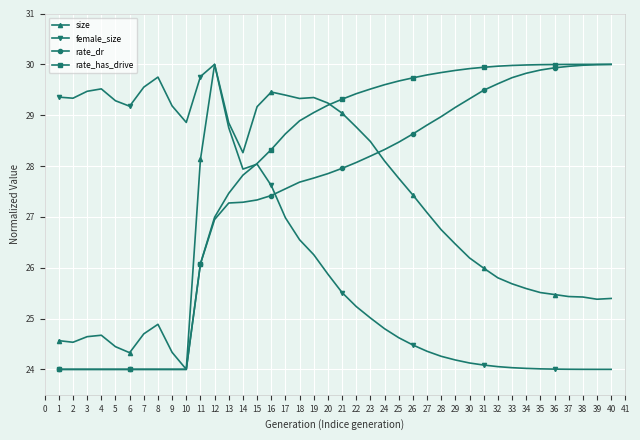

What is the smallest value displayed?

24.0